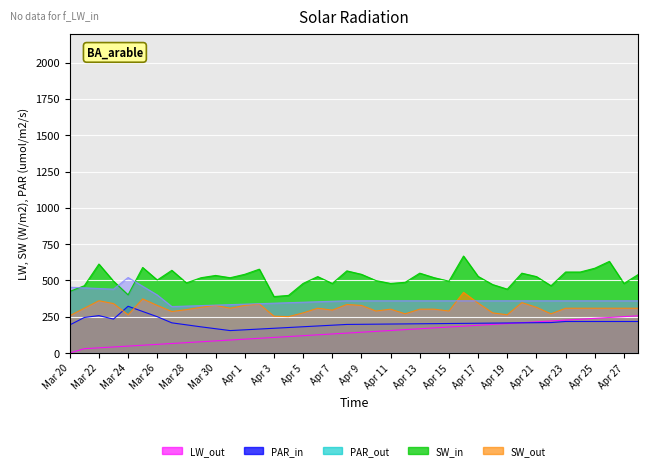

What is the maximum value shown in the chart?

667.9